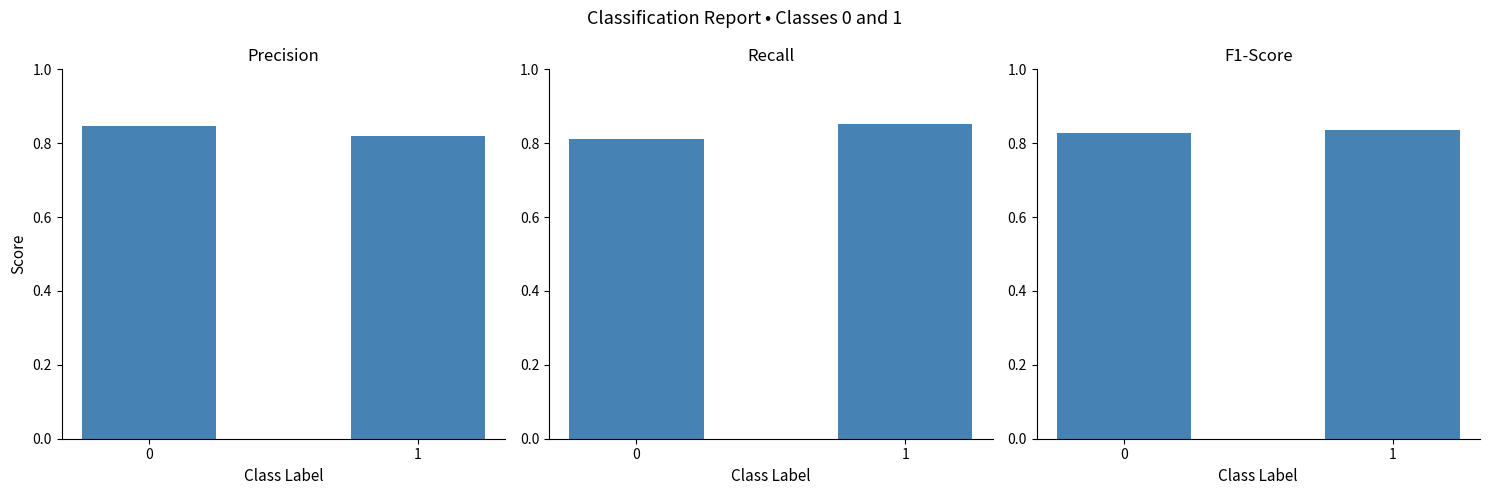

Rank the series at 1 from lowest to highest value.

precision, f1-score, recall